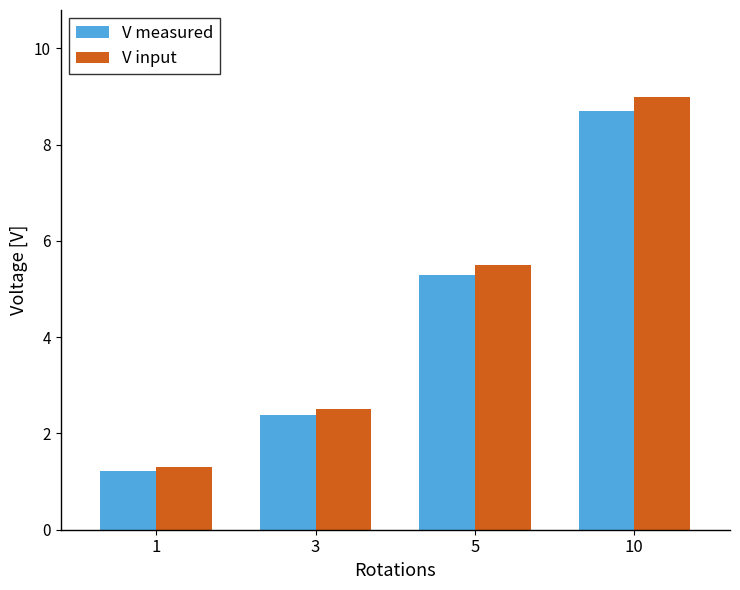

Which series has the largest total across all categories?

V input